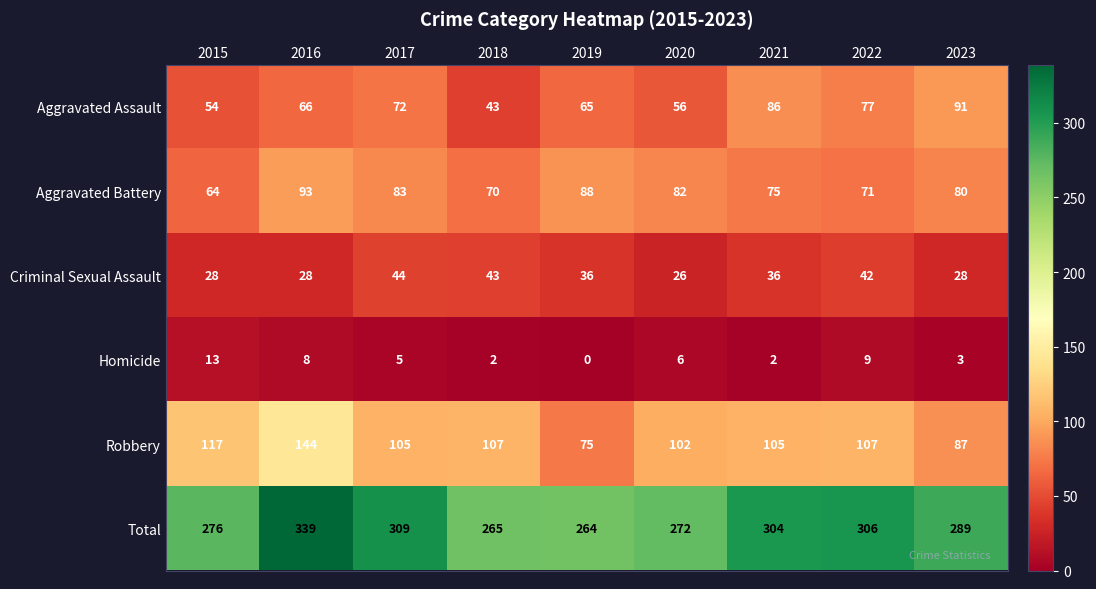

What is the total value across all series at 2020?

544